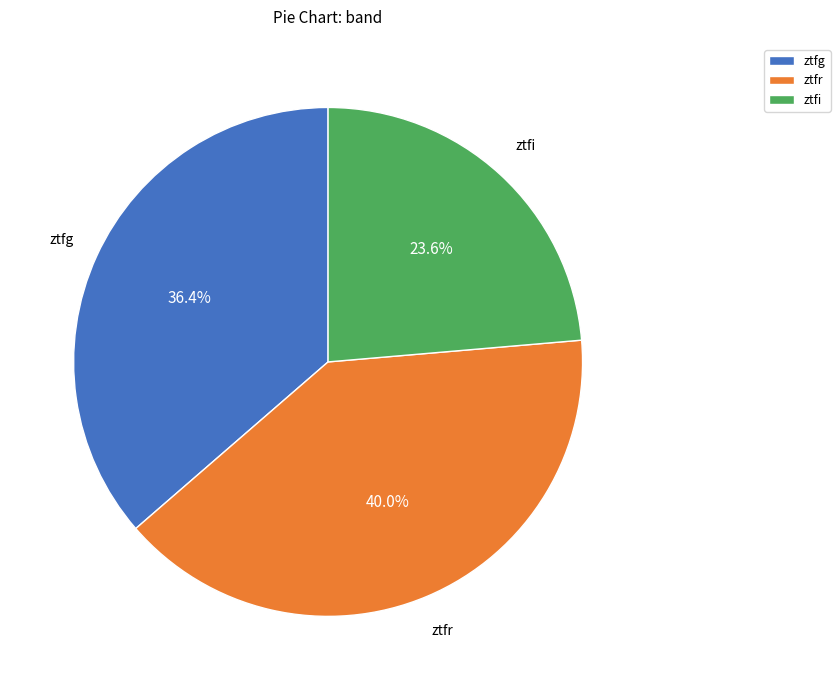

Approximately how many times larger is the value at ztfg compared to ztfr?

0.9